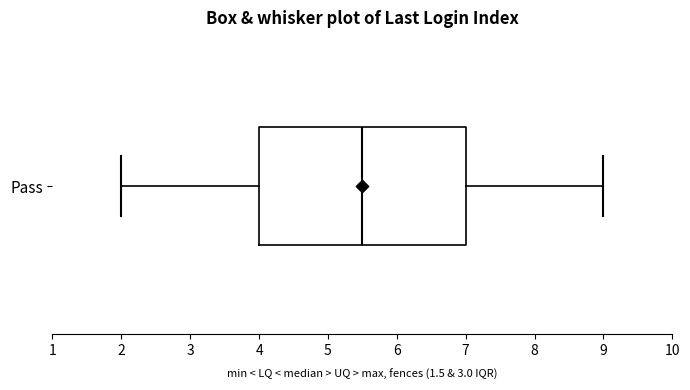

Where does the median line of the box for Pass sit on the x-axis? The values are not printed on the chart, so give them approximately, as read against the axis.

5.5